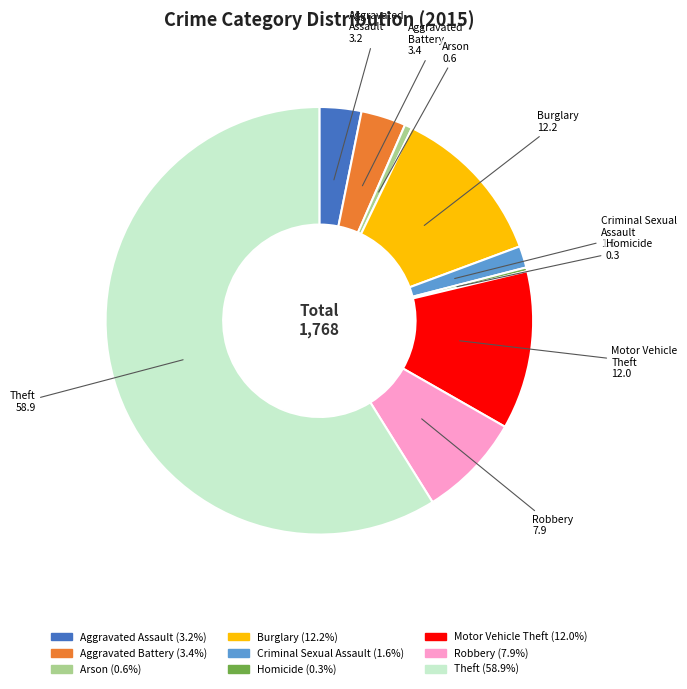

Count the number of slices in the pie.

9